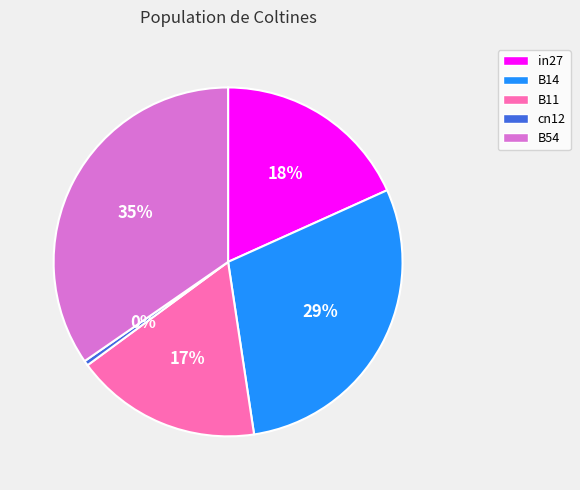

Which slice is the smallest?

cn12